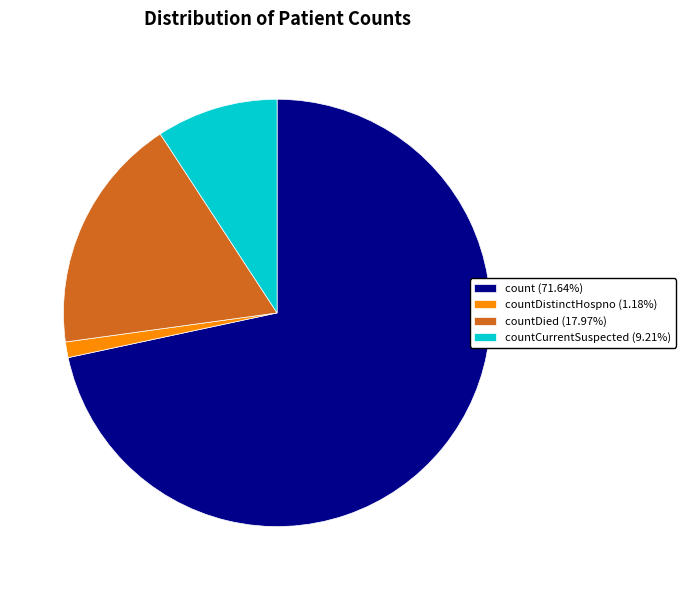

Is the sum of countCurrentSuspected (9.21%) and countDistinctHospno (1.18%) greater than half?

No